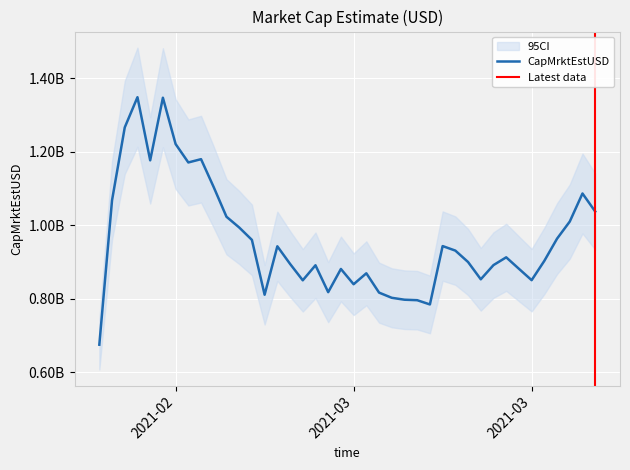

True or false: the data has more than 1 interior local peaks.

True